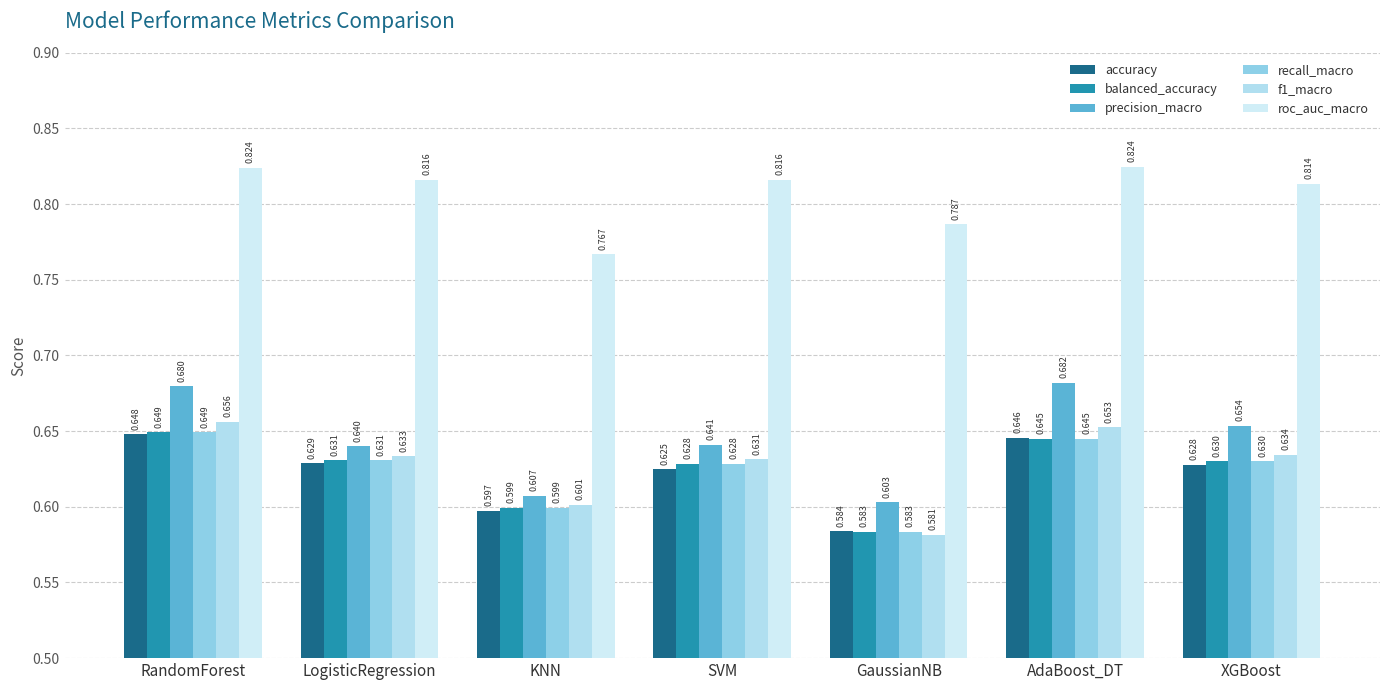

Between AdaBoost_DT and SVM, which is larger?

AdaBoost_DT